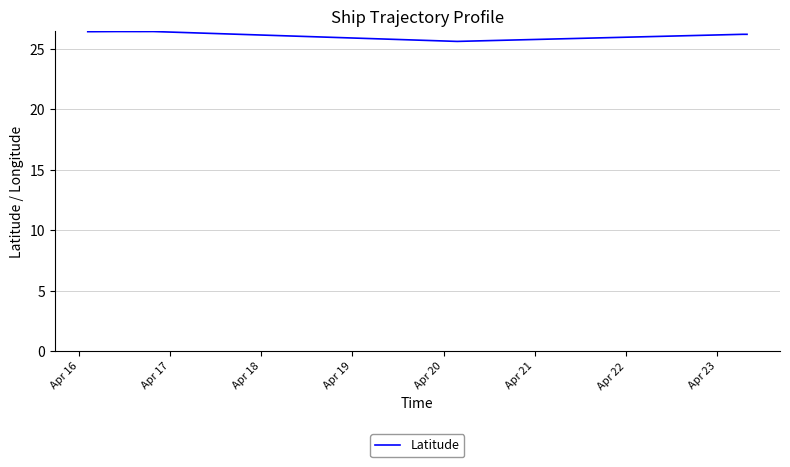

What is the greatest value displayed?

26.4